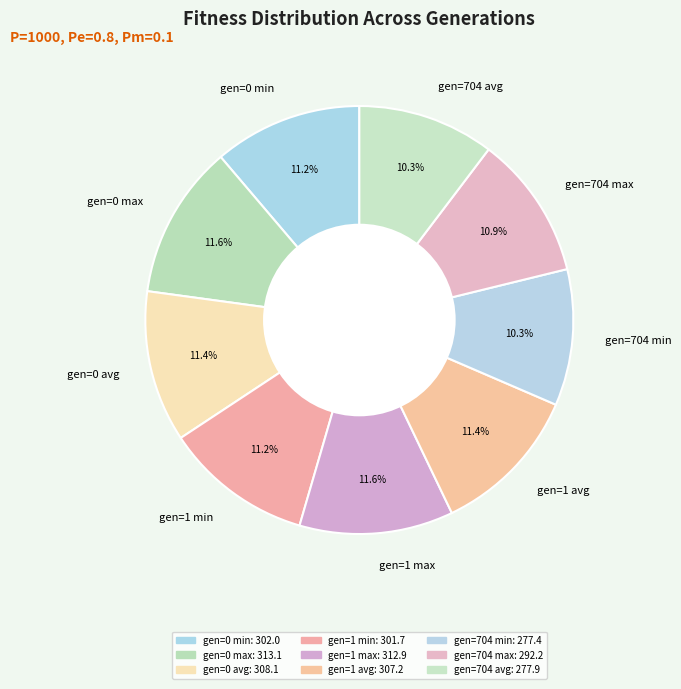

True or false: gen=704 max accounts for 11% of the total.

True